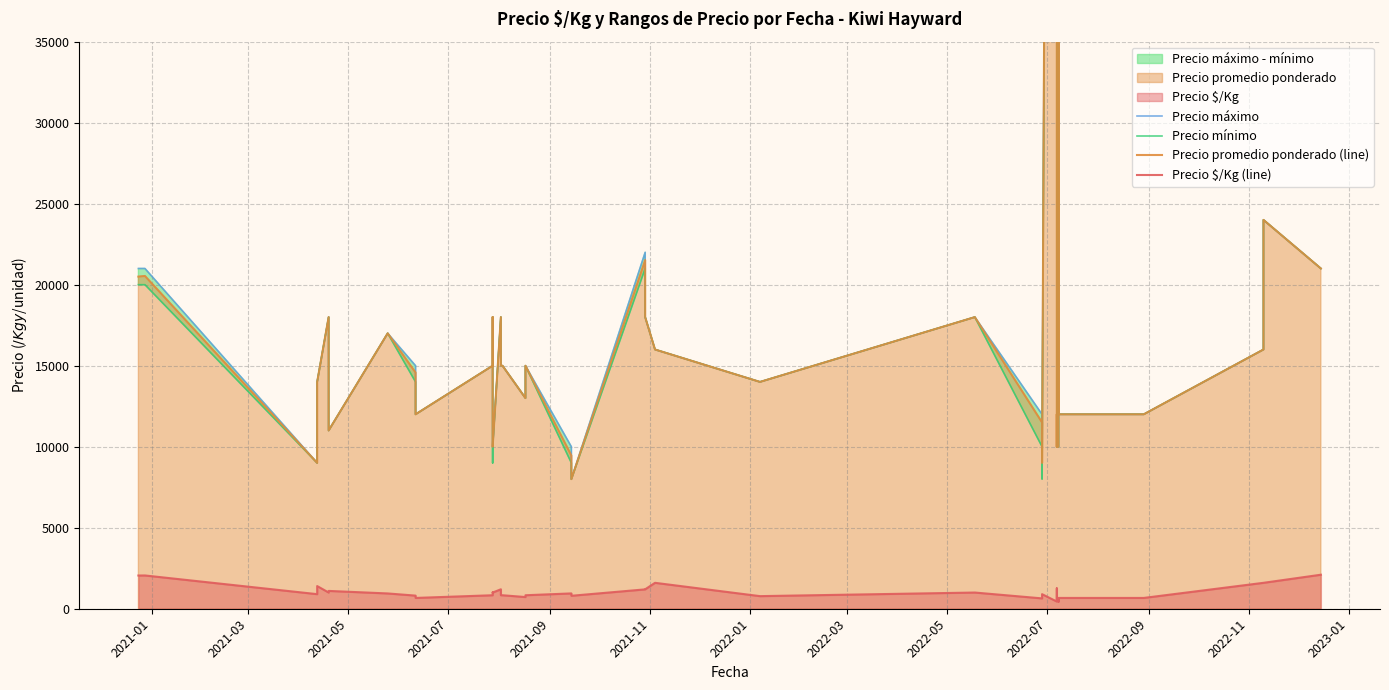

How many lines are shown in the chart?

4